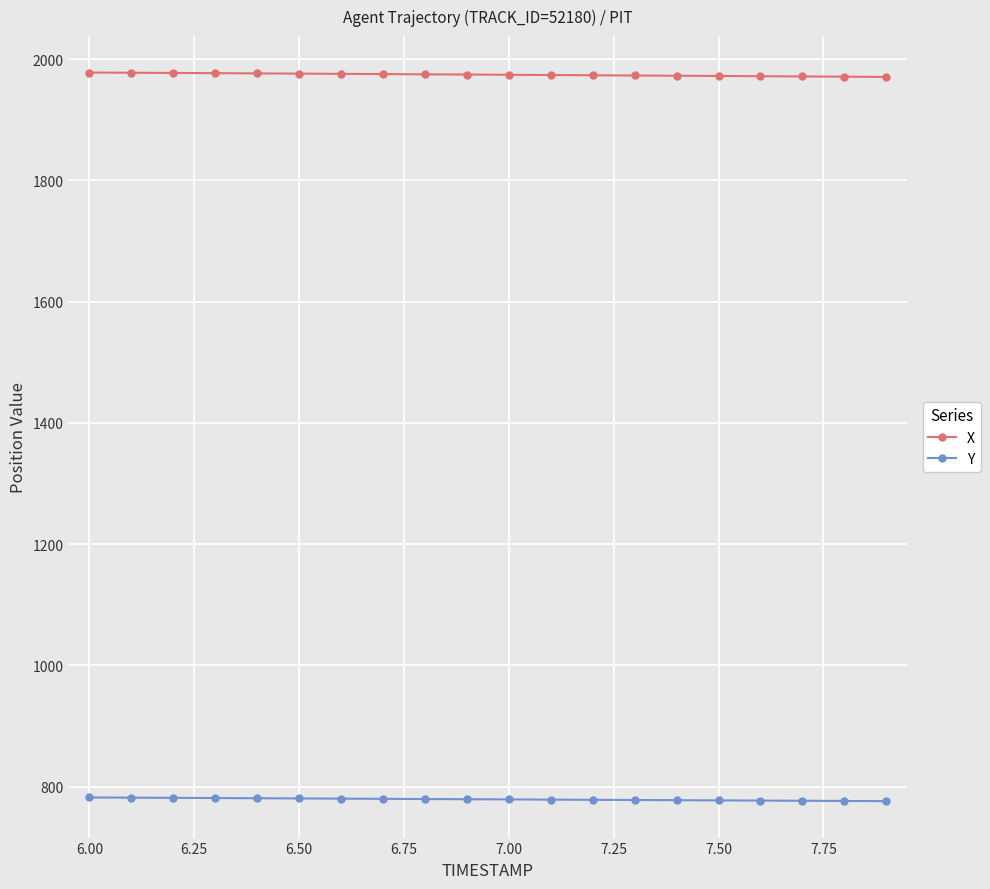

Rank the series by their maximum value, from highest to lowest.

X, Y